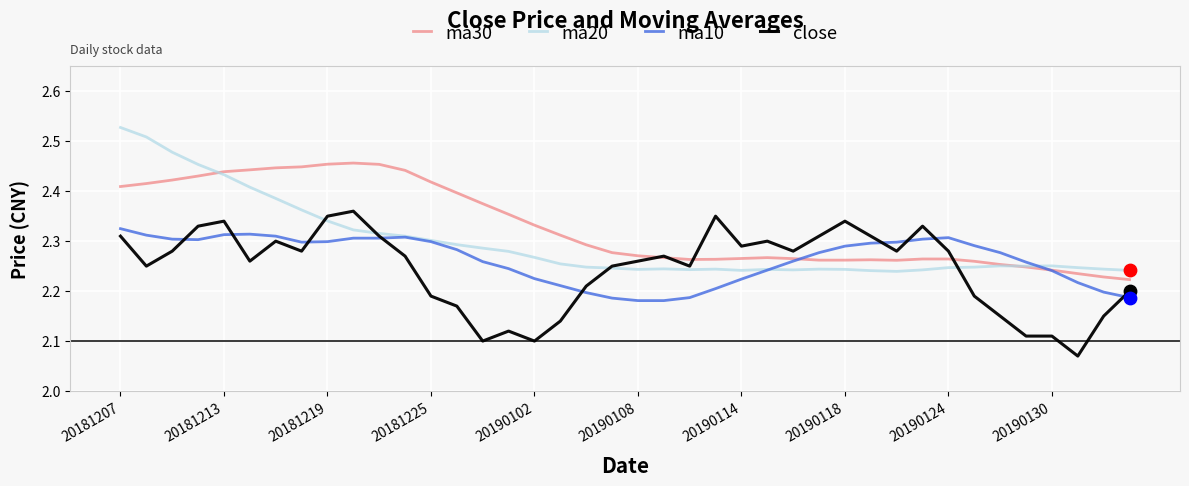

Which series has the largest total across all categories?

ma30